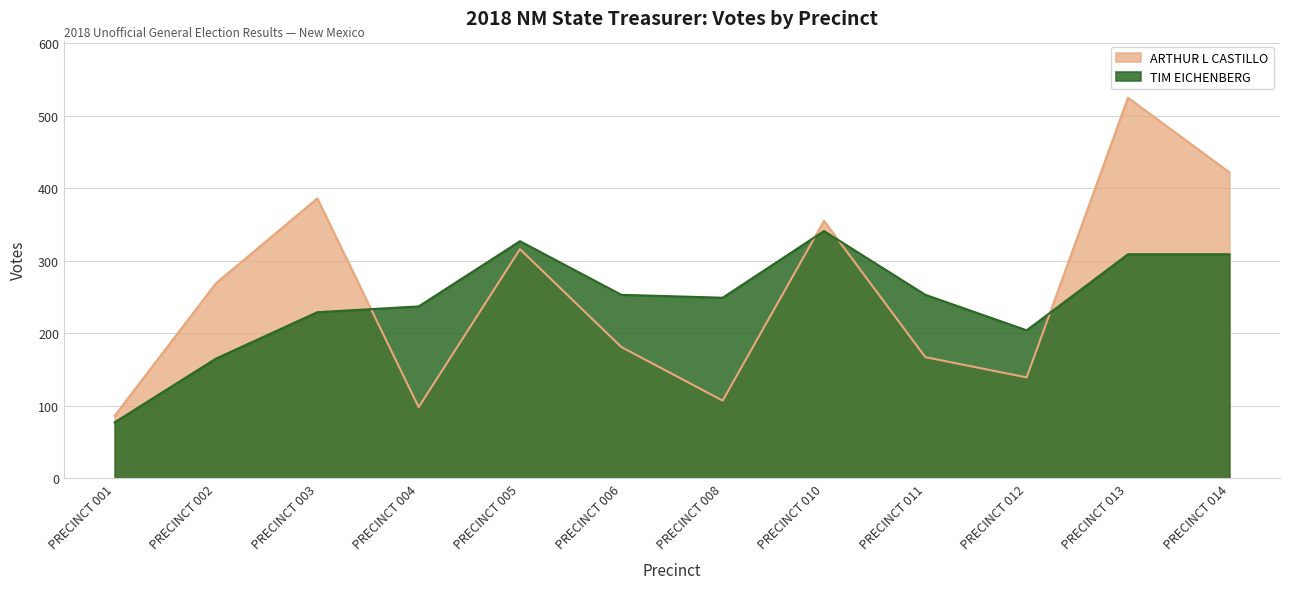

Is it true that TIM EICHENBERG equals 357 at PRECINCT 011?

False